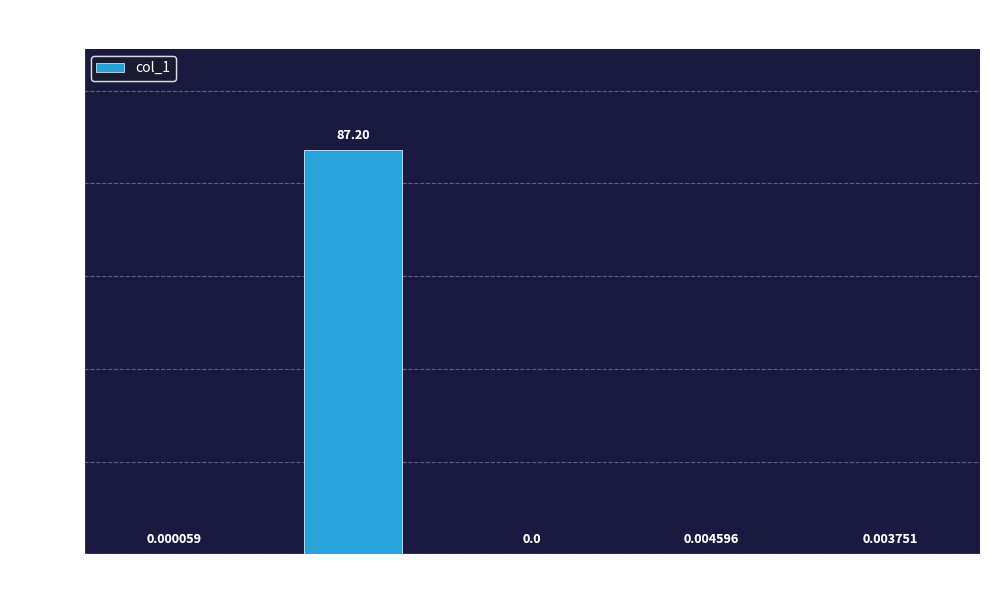

What is the sum of all values?

87.2